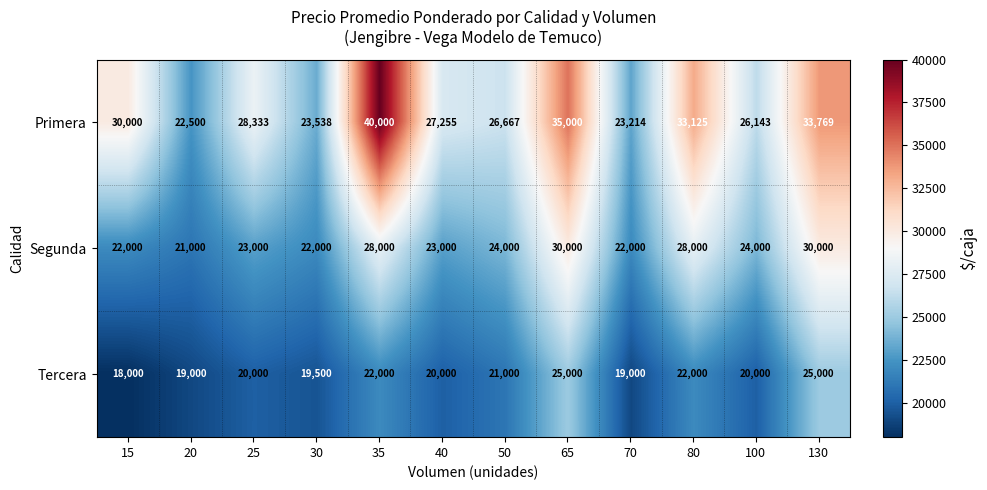

What is the difference between the maximum and minimum values in the Primera series?

17500